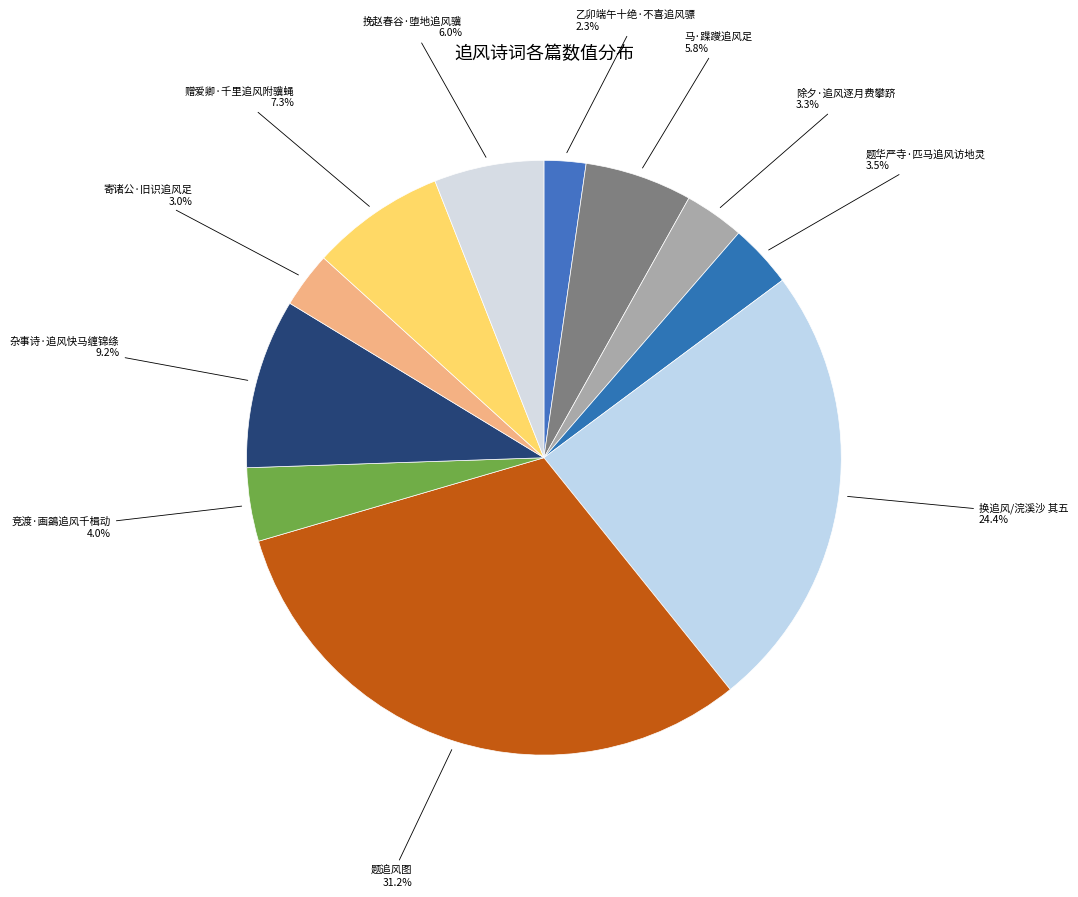

What percentage is the 杂事诗·追风快马缠锦绦 slice, to the nearest percent?

9%